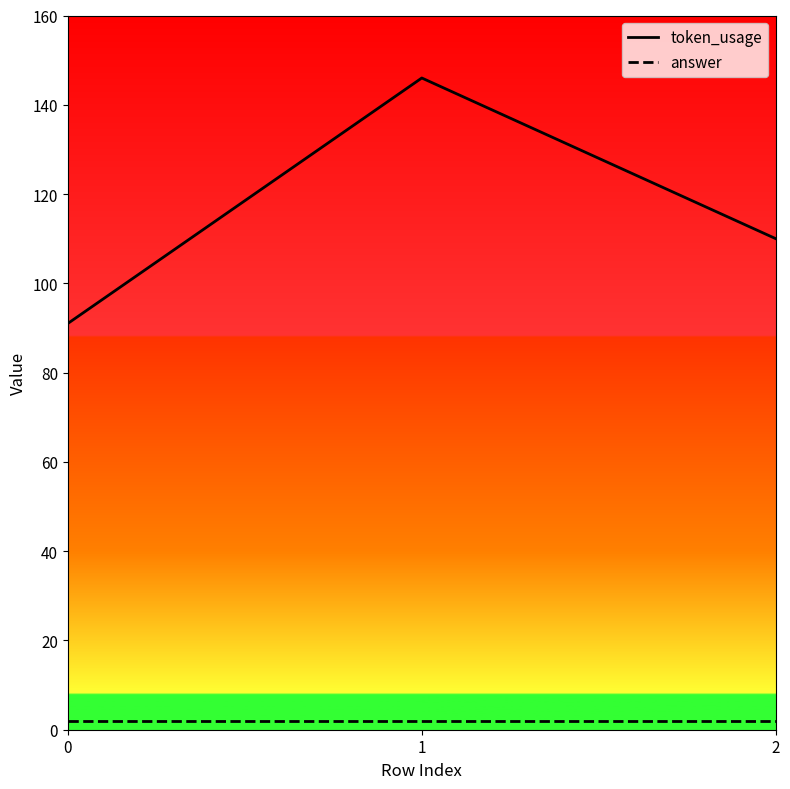

What is the total value across all series at 2?

112